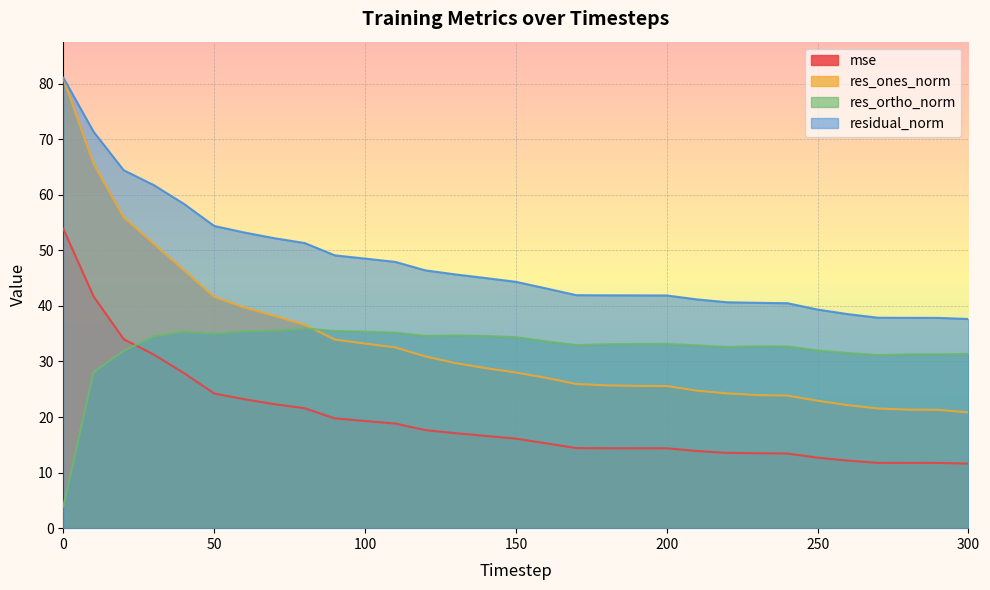

The value of mse at 60 is 23.2. True or false?

True